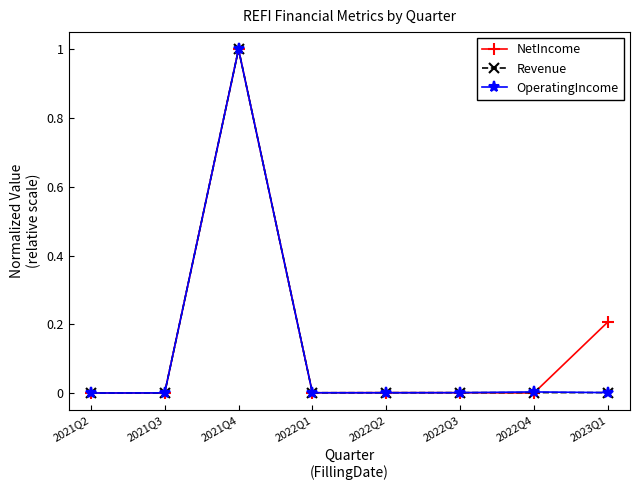

What position from the left is 2022Q4?

7